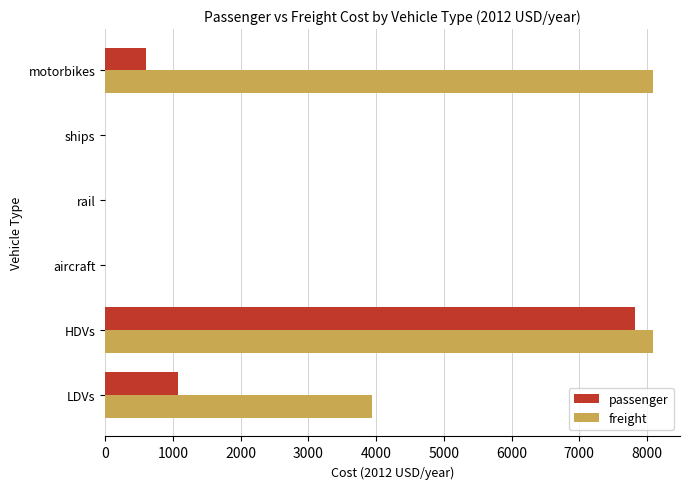

The value of freight at aircraft is 0.0. True or false?

True